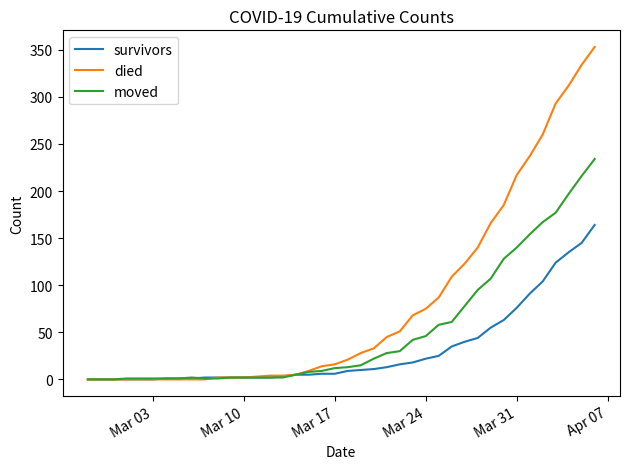

Rank the series by their average value, from lowest to highest.

survivors, moved, died